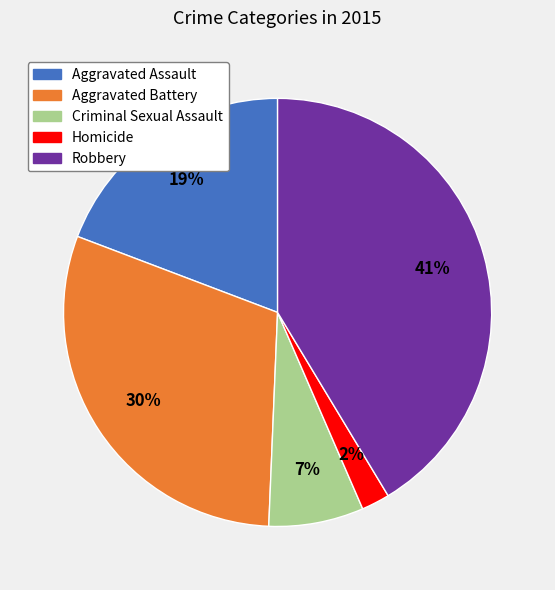

The Criminal Sexual Assault slice represents 16% of the pie. True or false?

False